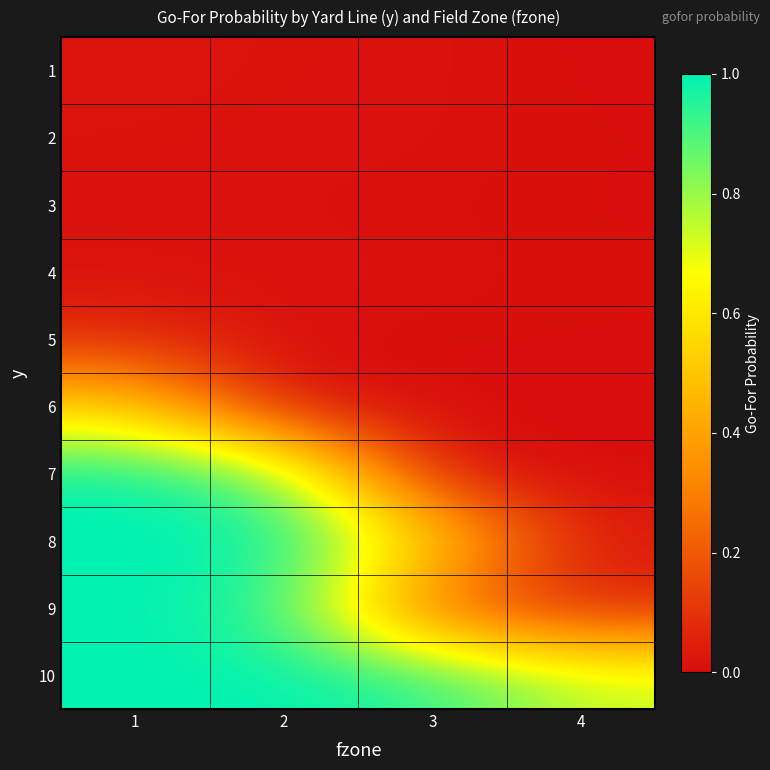

Reading right to left, list all the values displayed in this chart.

1: 4=0.0	3=0.0	2=0.0	1=0.0
2: 4=0.0	3=0.0	2=0.0	1=0.0
3: 4=0.0	3=0.0	2=0.0	1=0.0
4: 4=0.0	3=0.0	2=0.0	1=0.0
5: 4=0.0	3=0.0	2=0.0	1=0.1
6: 4=0.0	3=0.0	2=0.0	1=0.5
7: 4=0.0	3=0.0	2=0.9	1=1.0
8: 4=0.0	3=0.6	2=1.0	1=1.0
9: 4=0.1	3=0.2	2=0.9	1=1.0
10: 4=0.7	3=1.0	2=1.0	1=1.0